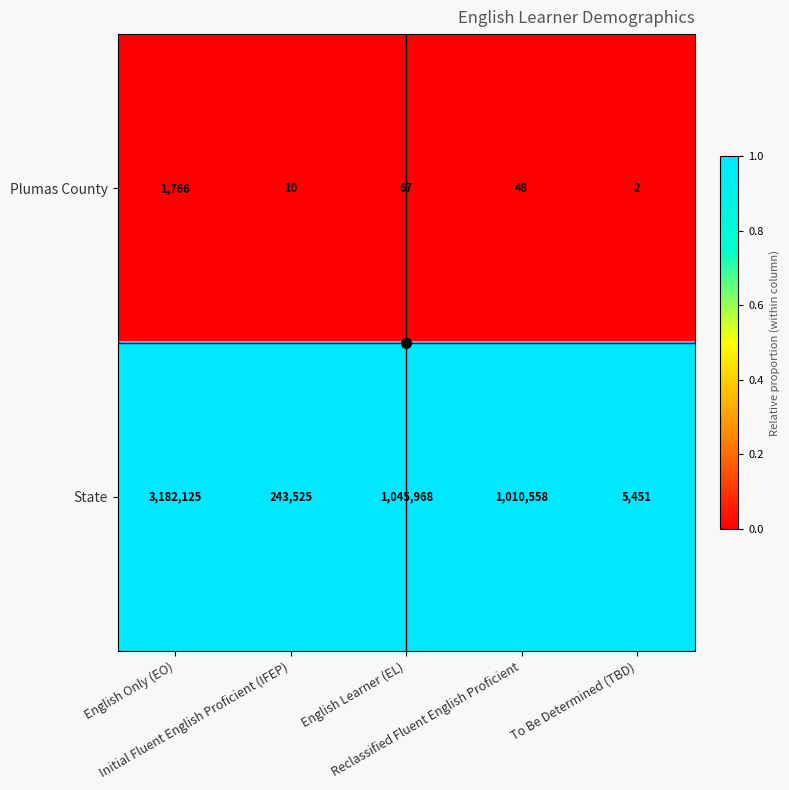

What is the difference between the maximum and minimum values in the Plumas County series?

1764